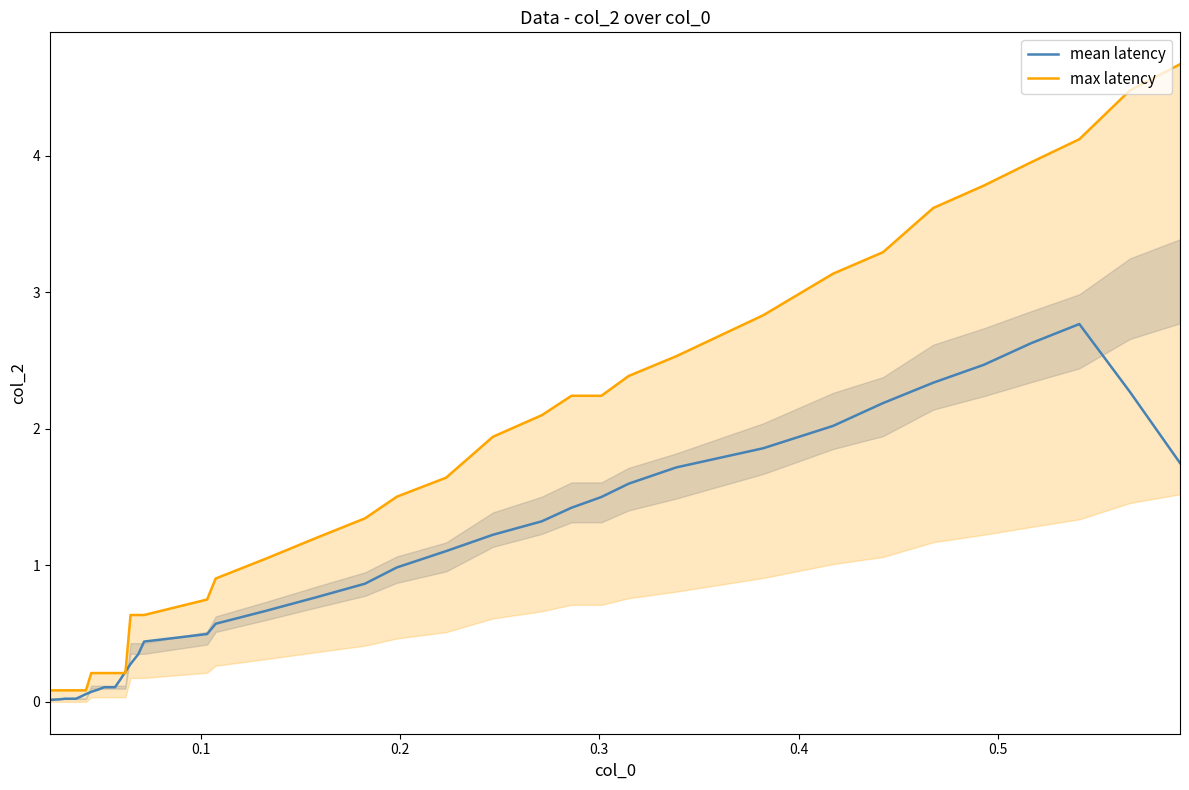

True or false: max latency has a value of 0.1 at 10.

False